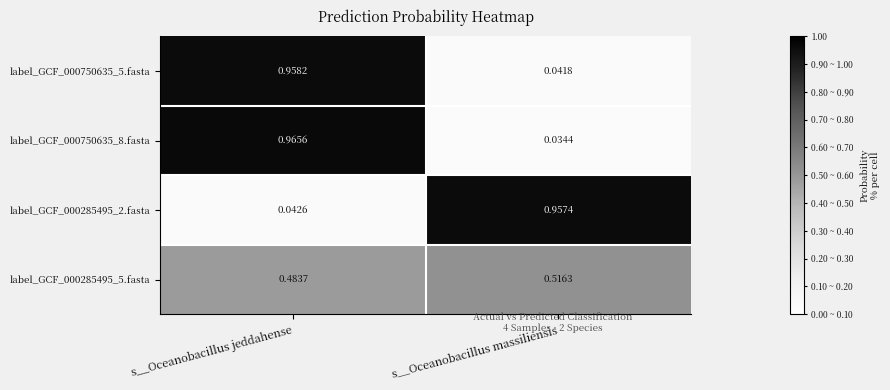

Which category has the highest value in the label_GCF_000750635_8.fasta series?

s__Oceanobacillus jeddahense